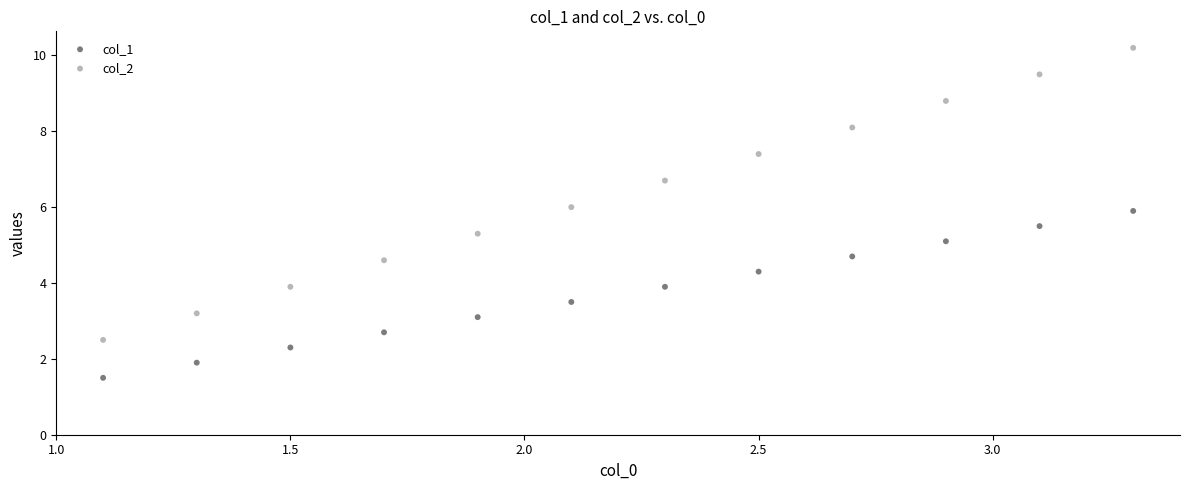

What are all the series names shown in the legend?

col_1, col_2